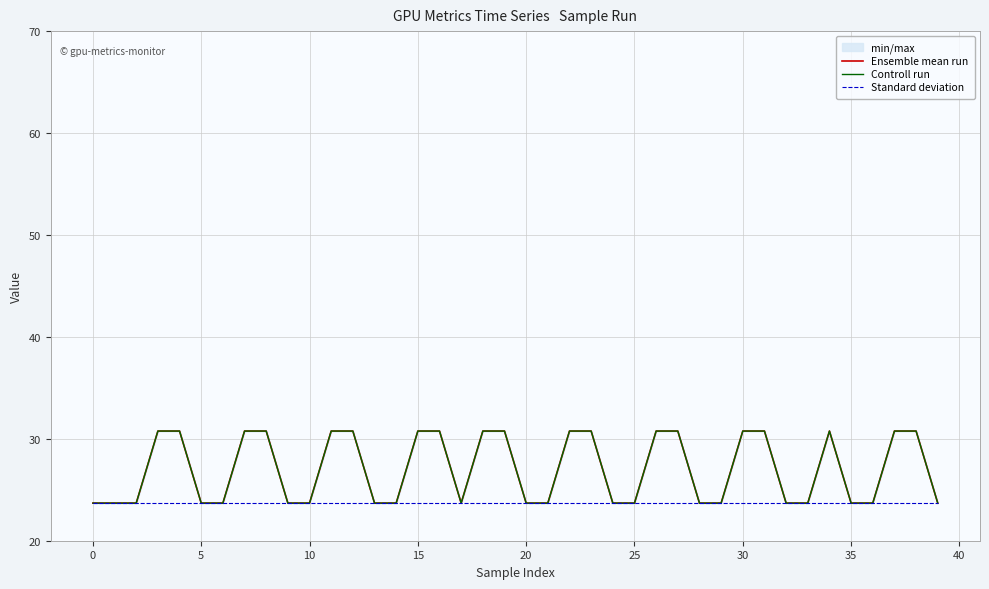

What is the average value of the Standard deviation series?

23.7